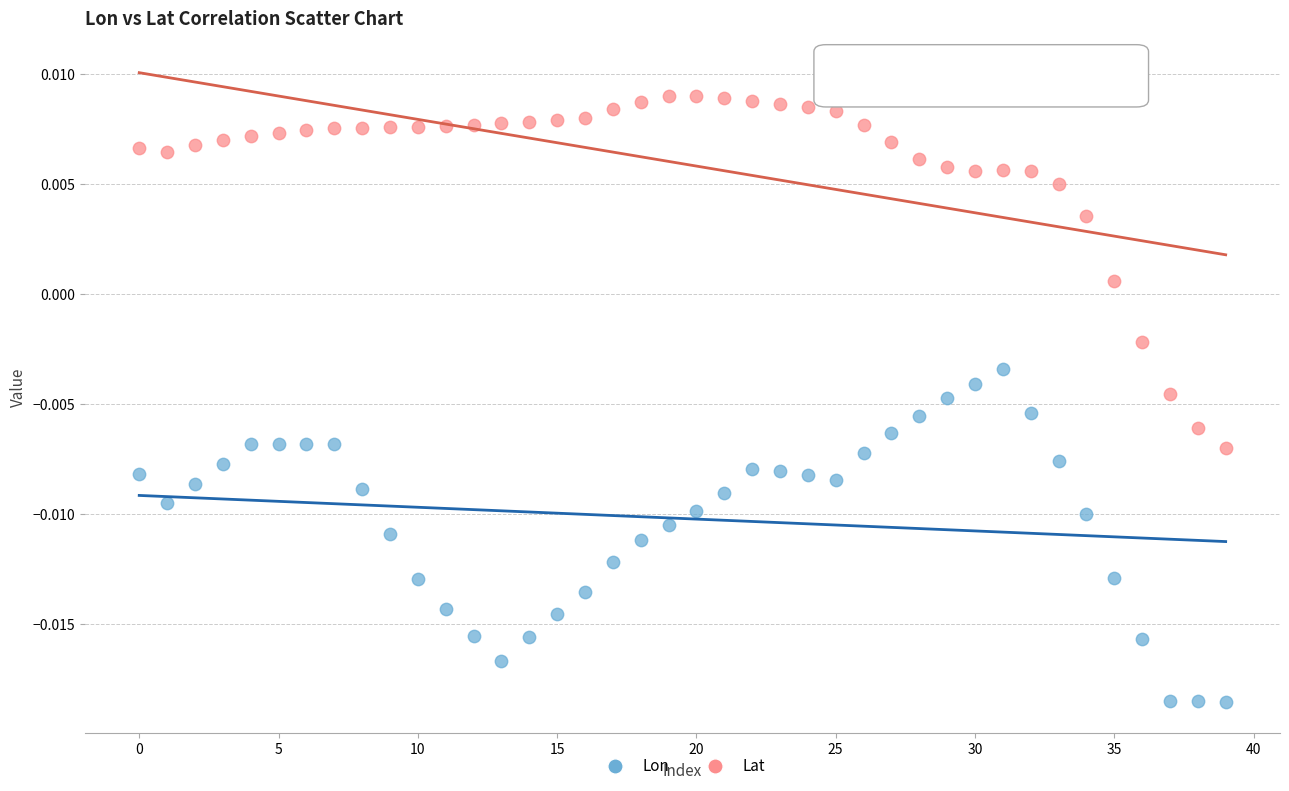

Which series contains the lowest Y value?

Lon